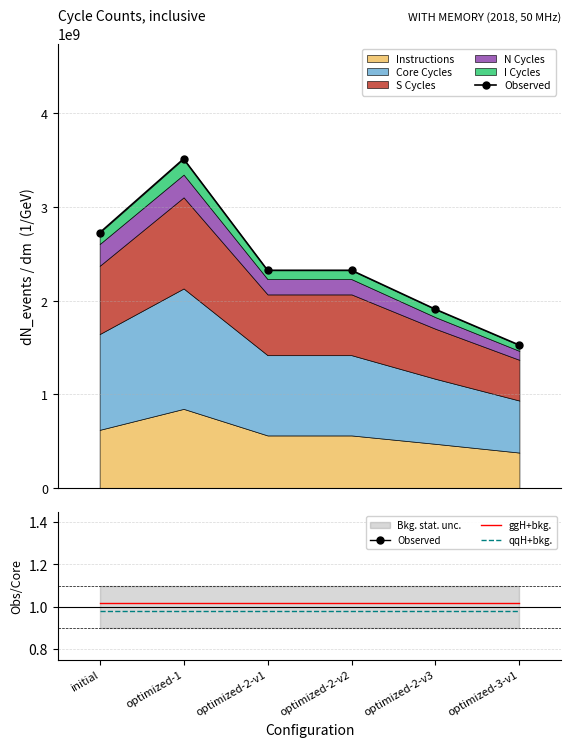

What is the label of the 1st point from the left?

initial